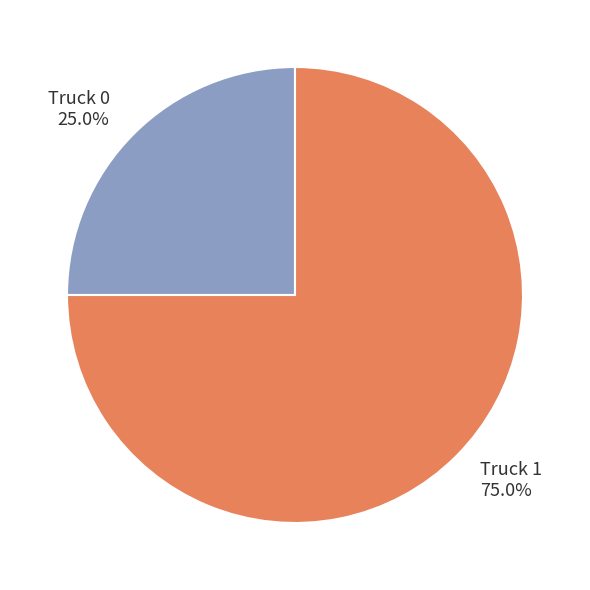

Does Truck 1 represent more than half of the total?

Yes